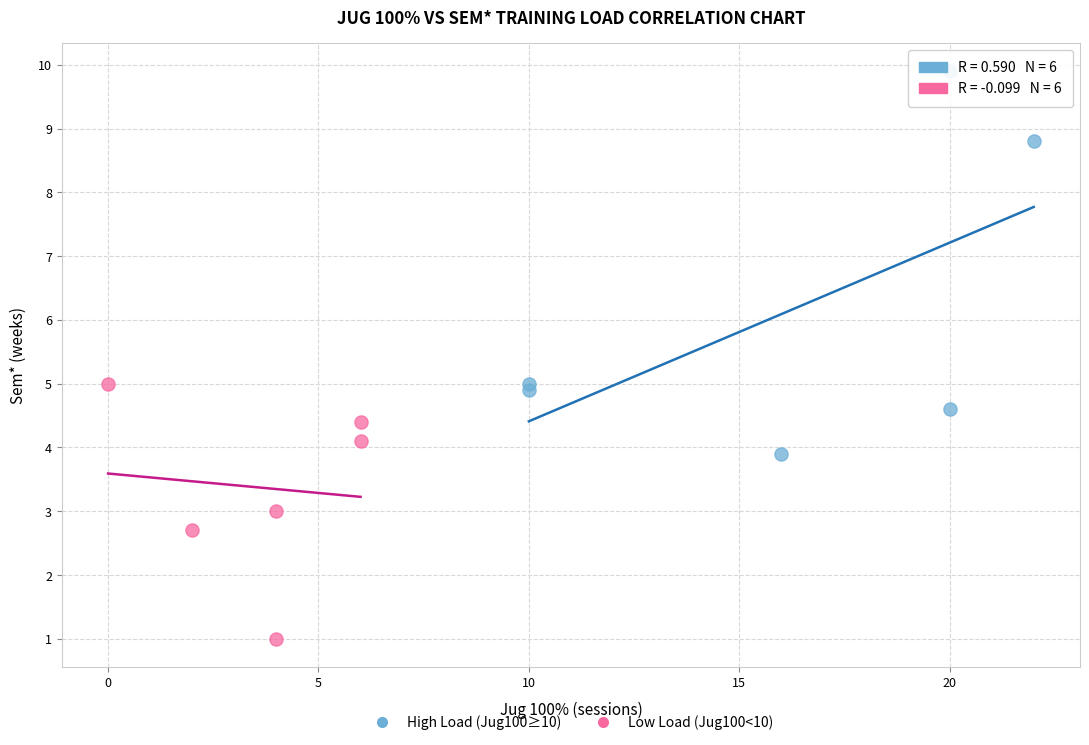

Which series has the widest spread of Y values?

High Load (Jug100≥10)